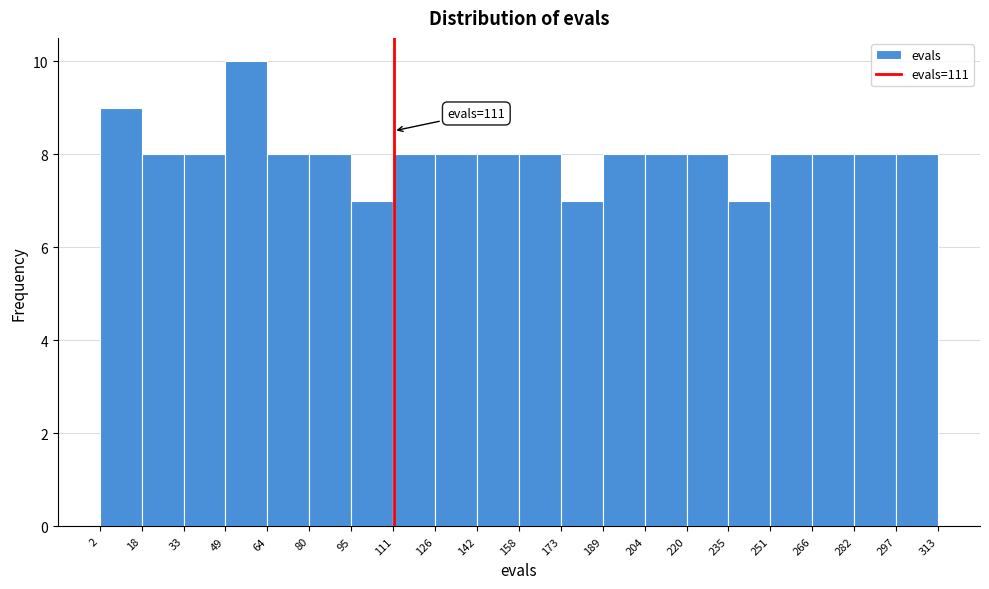

Over which range of the x-axis is the bar tallest?

49 to 64